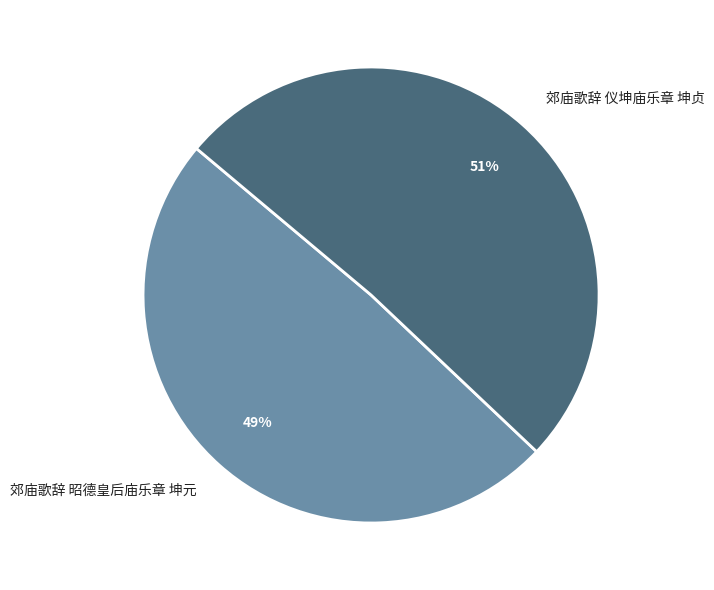

Combined, do 郊庙歌辞 仪坤庙乐章 坤贞 and 郊庙歌辞 昭德皇后庙乐章 坤元 account for over 50%?

Yes